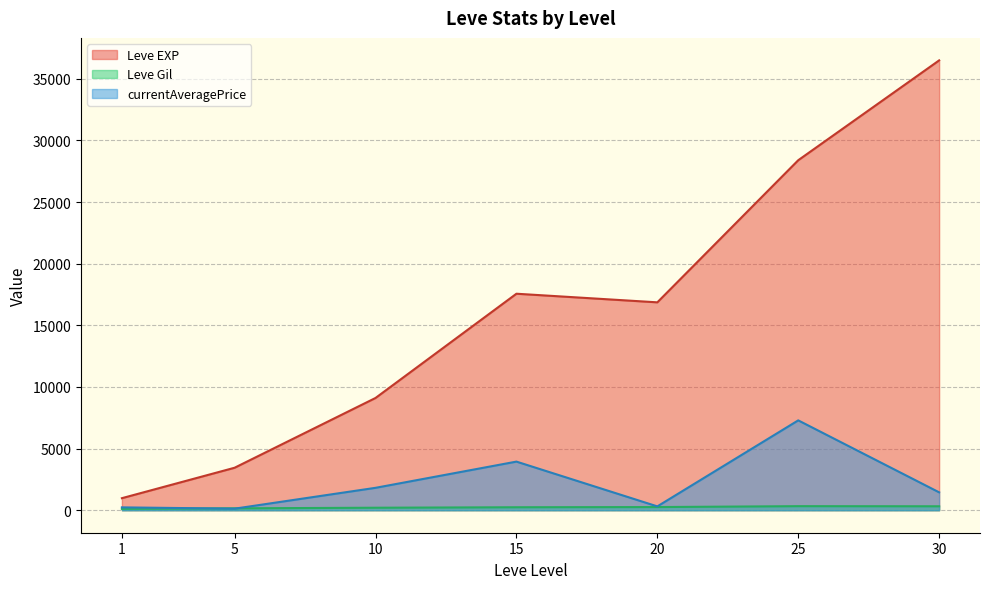

List the series in order of their peak value, highest first.

Leve EXP, currentAveragePrice, Leve Gil